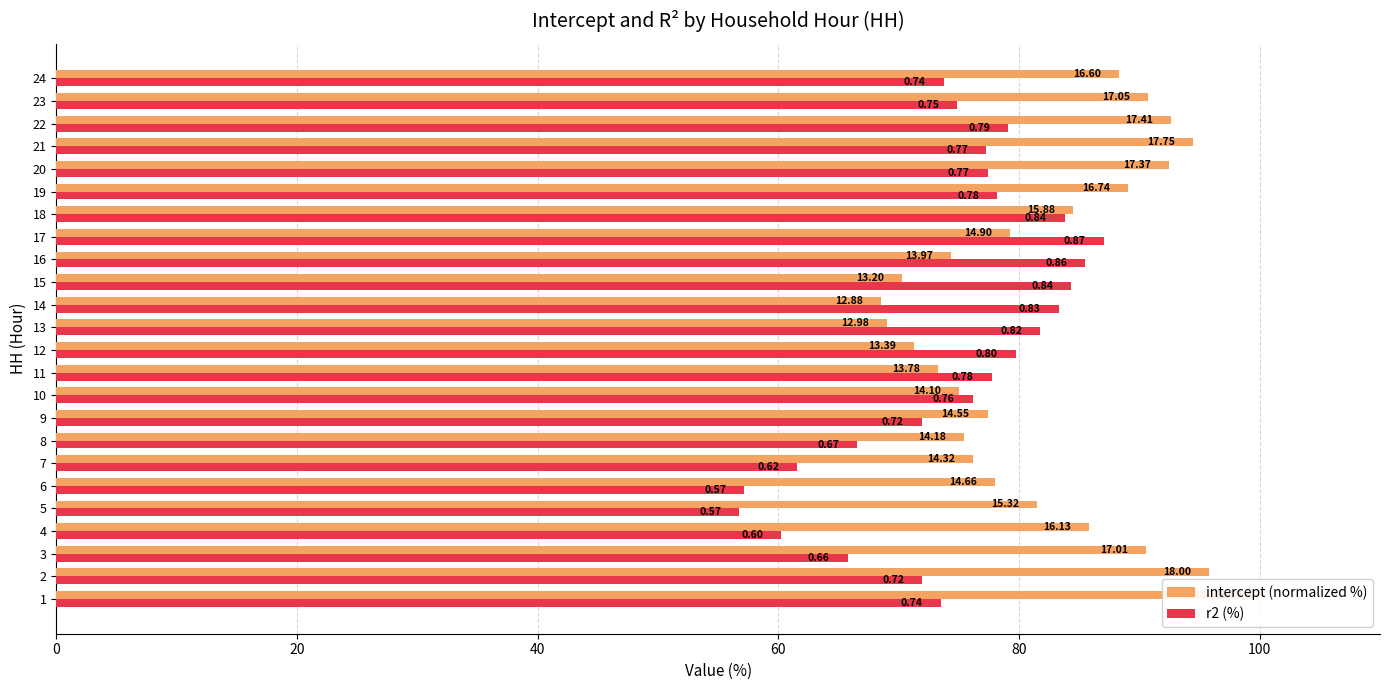

Reading right to left, list all the values displayed in this chart.

intercept (normalized %): 88.3	90.7	92.7	94.4	92.4	89.1	84.5	79.3	74.3	70.3	68.6	69.1	71.3	73.3	75.1	77.4	75.5	76.2	78.0	81.5	85.9	90.5	95.8	100.0
r2 (%): 73.7	74.9	79.1	77.3	77.4	78.2	83.8	87.0	85.5	84.3	83.3	81.8	79.7	77.7	76.2	71.9	66.5	61.6	57.2	56.8	60.3	65.8	72.0	73.5